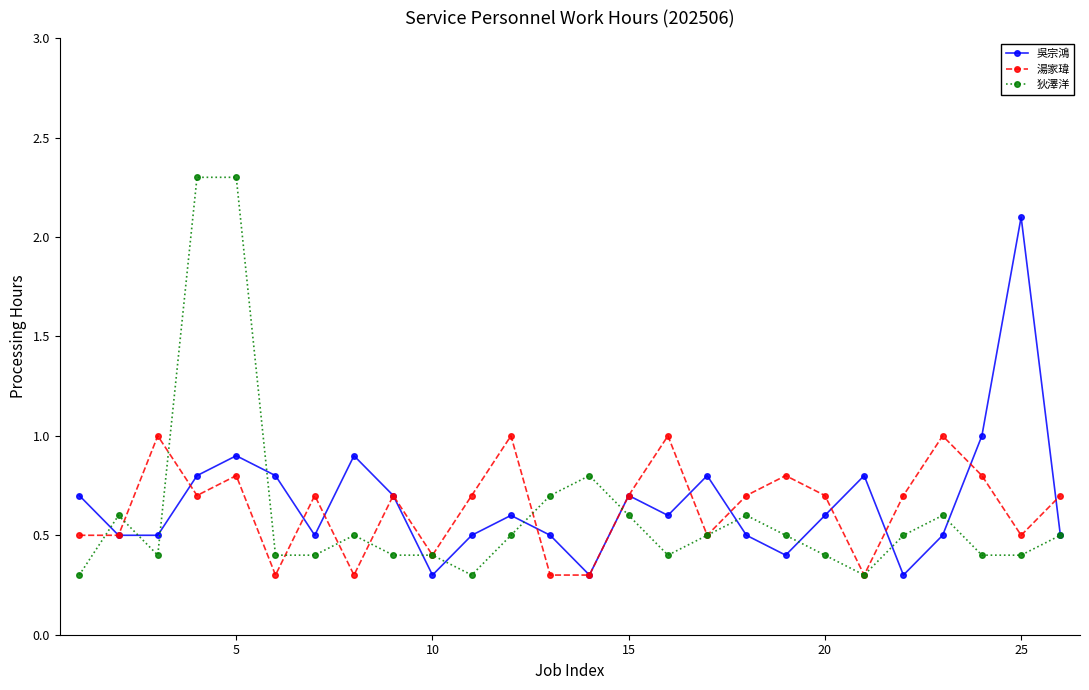

Which series has the largest range (max minus min)?

狄澤洋